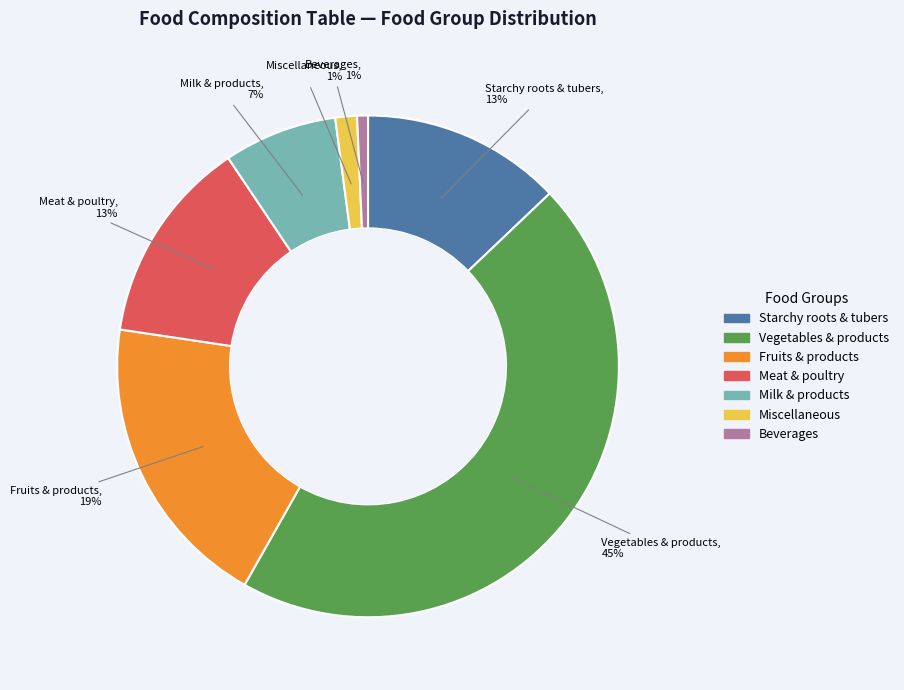

Which slice is the largest?

Vegetables & products